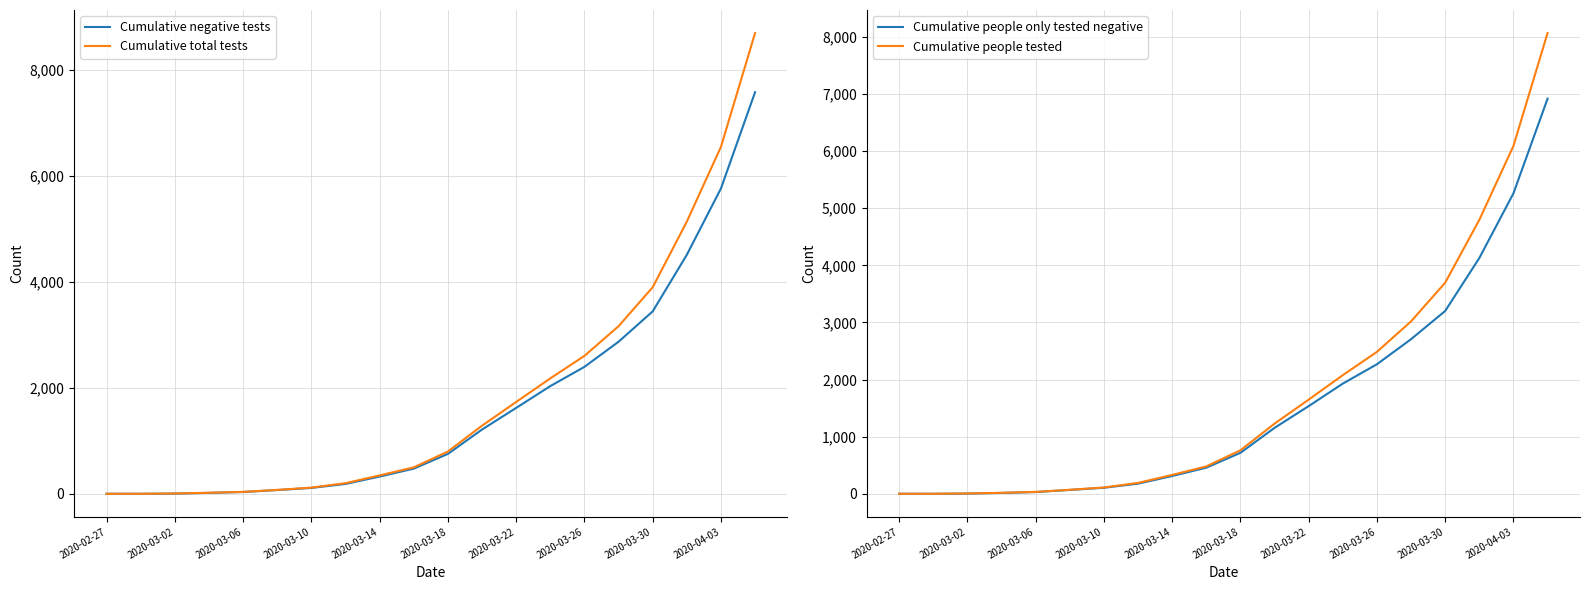

Read the Cumulative people tested value at 2020-03-18, to the nearest 10.

760